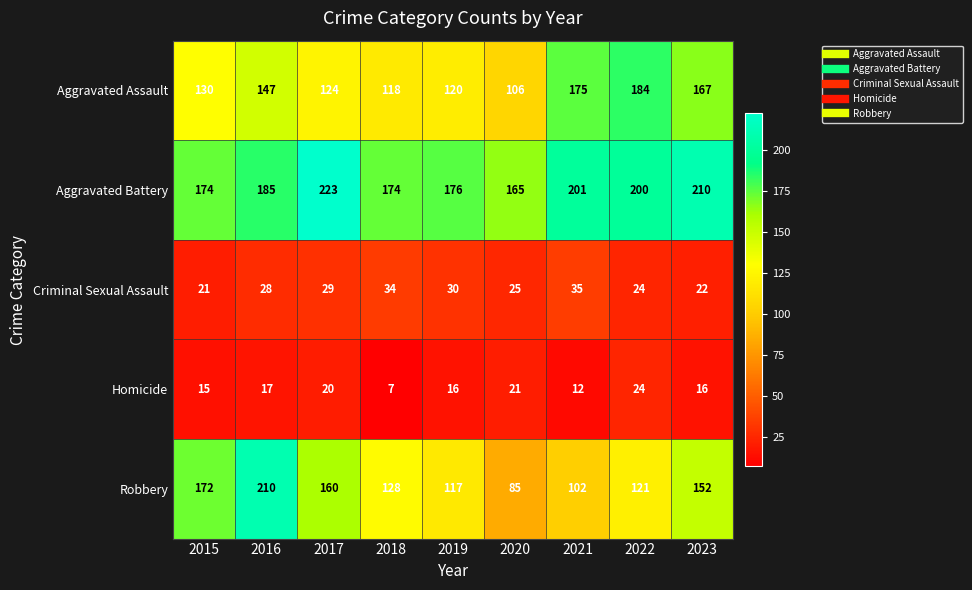

At which label does Aggravated Battery reach its peak?

2017